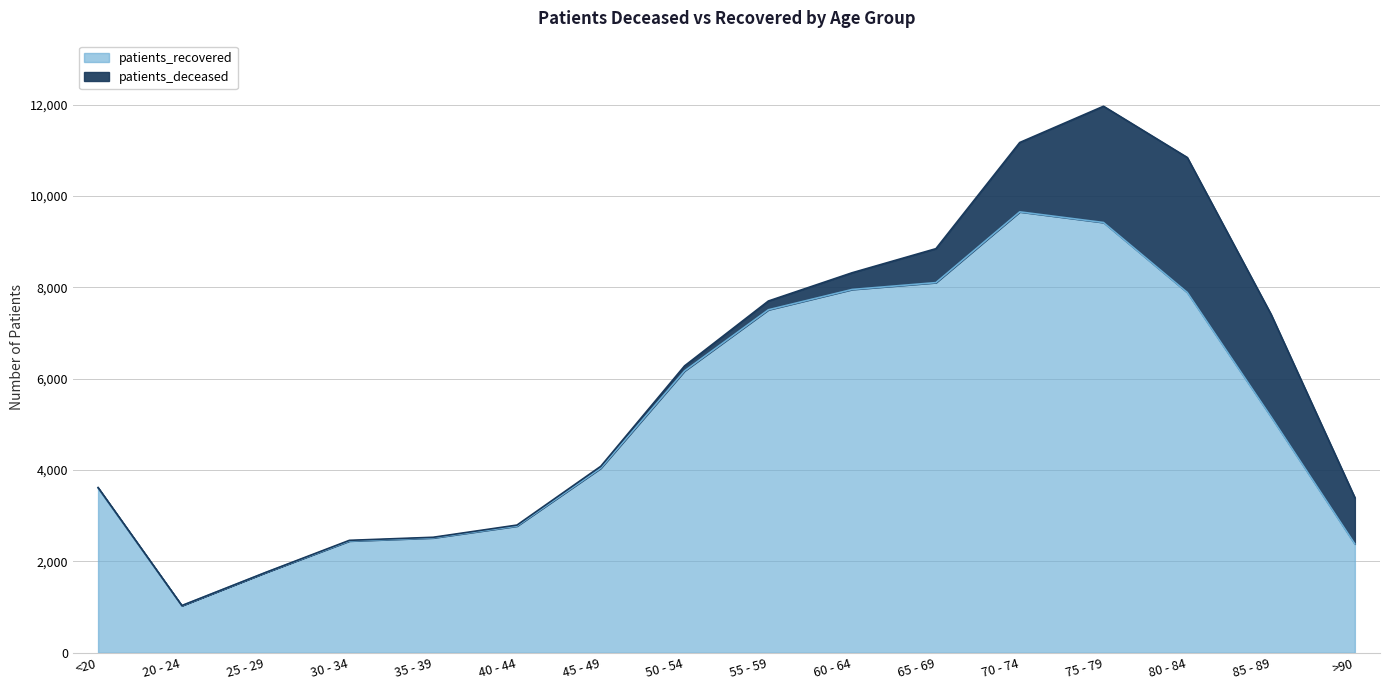

What is the ratio of the value at 25 - 29 to the value at 30 - 34?

0.7